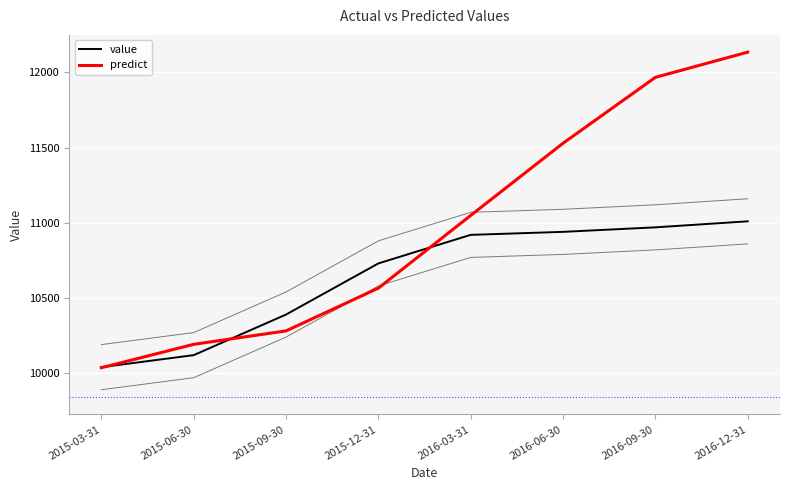

At which label is predict closest to 11085?

2016-03-31